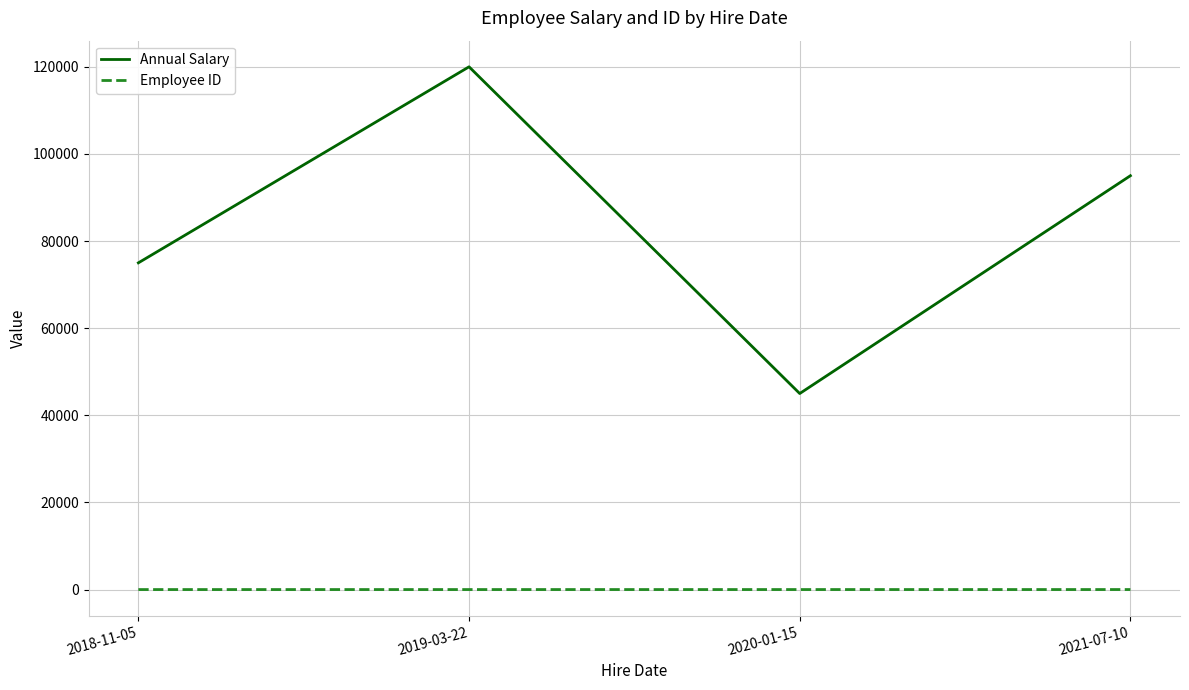

How many interior local peaks does the Annual Salary series have?

1